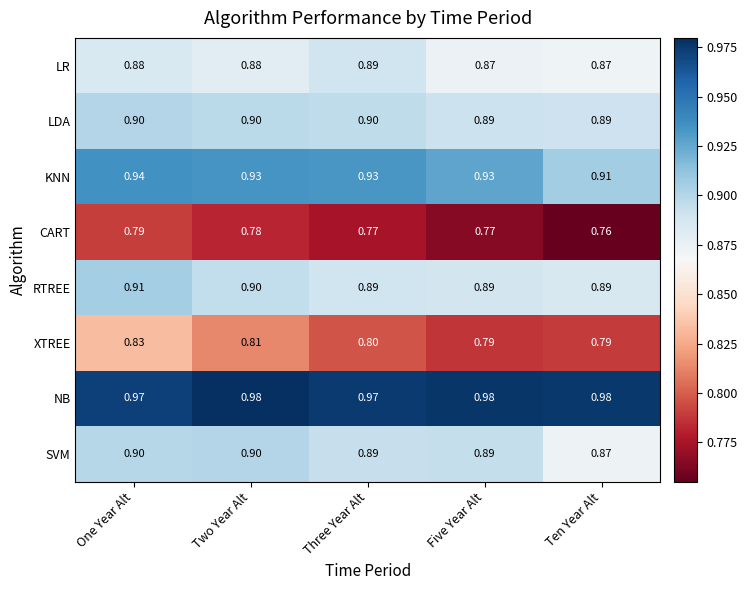

At which category is the sum across all series the highest?

One Year Alt